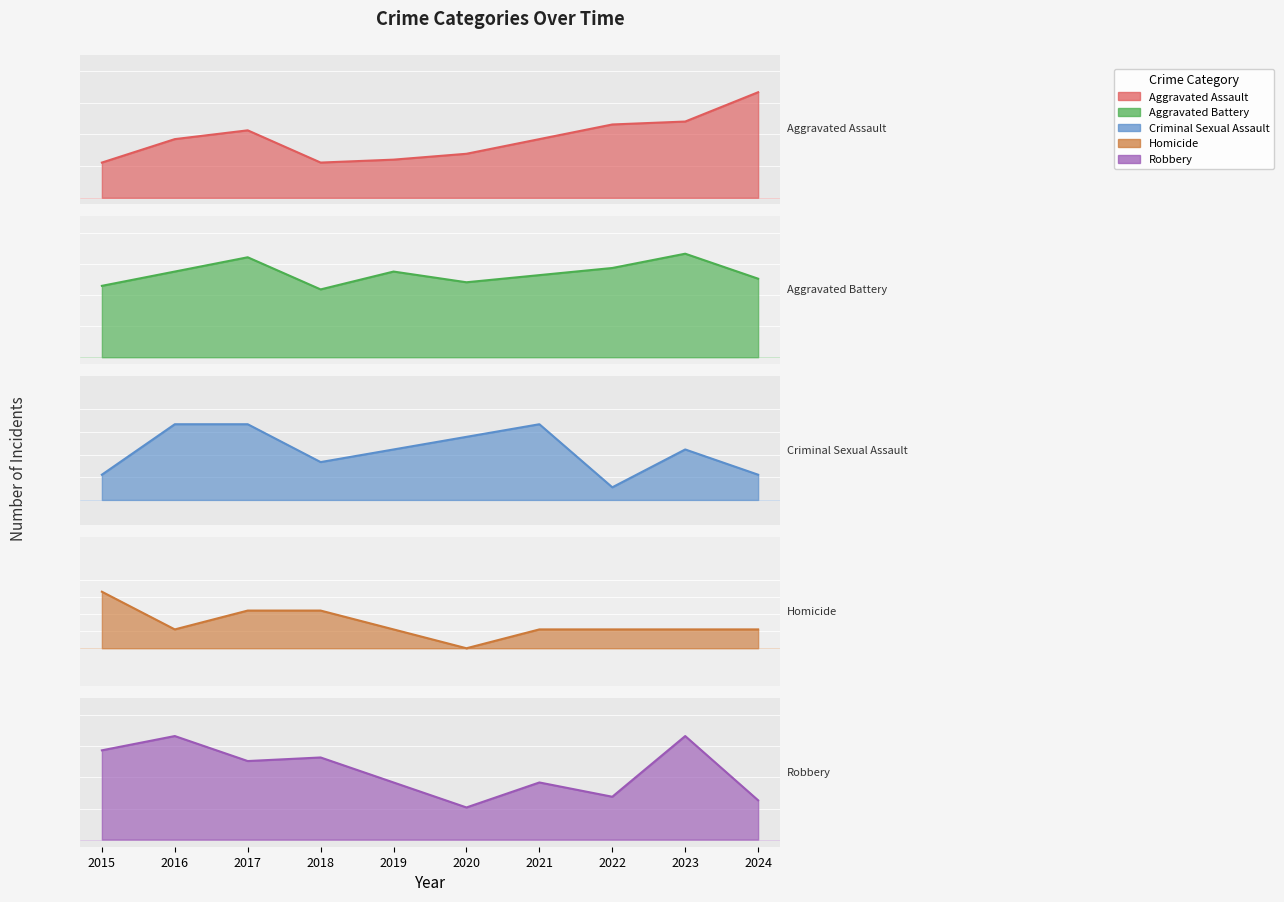

How many distinct data groups are displayed?

5